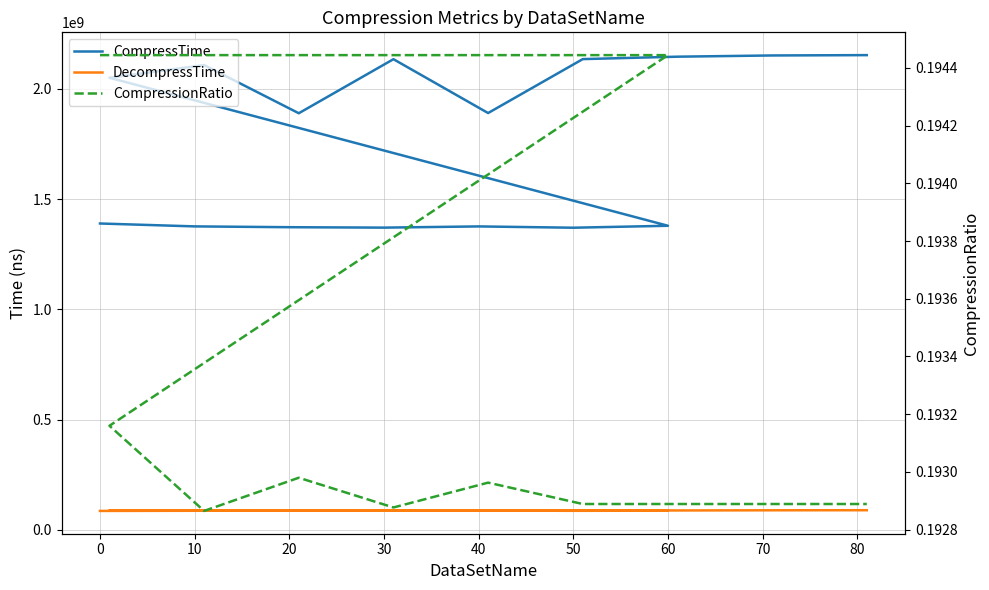

At how many categories does at least one series exceed 933913065?

16